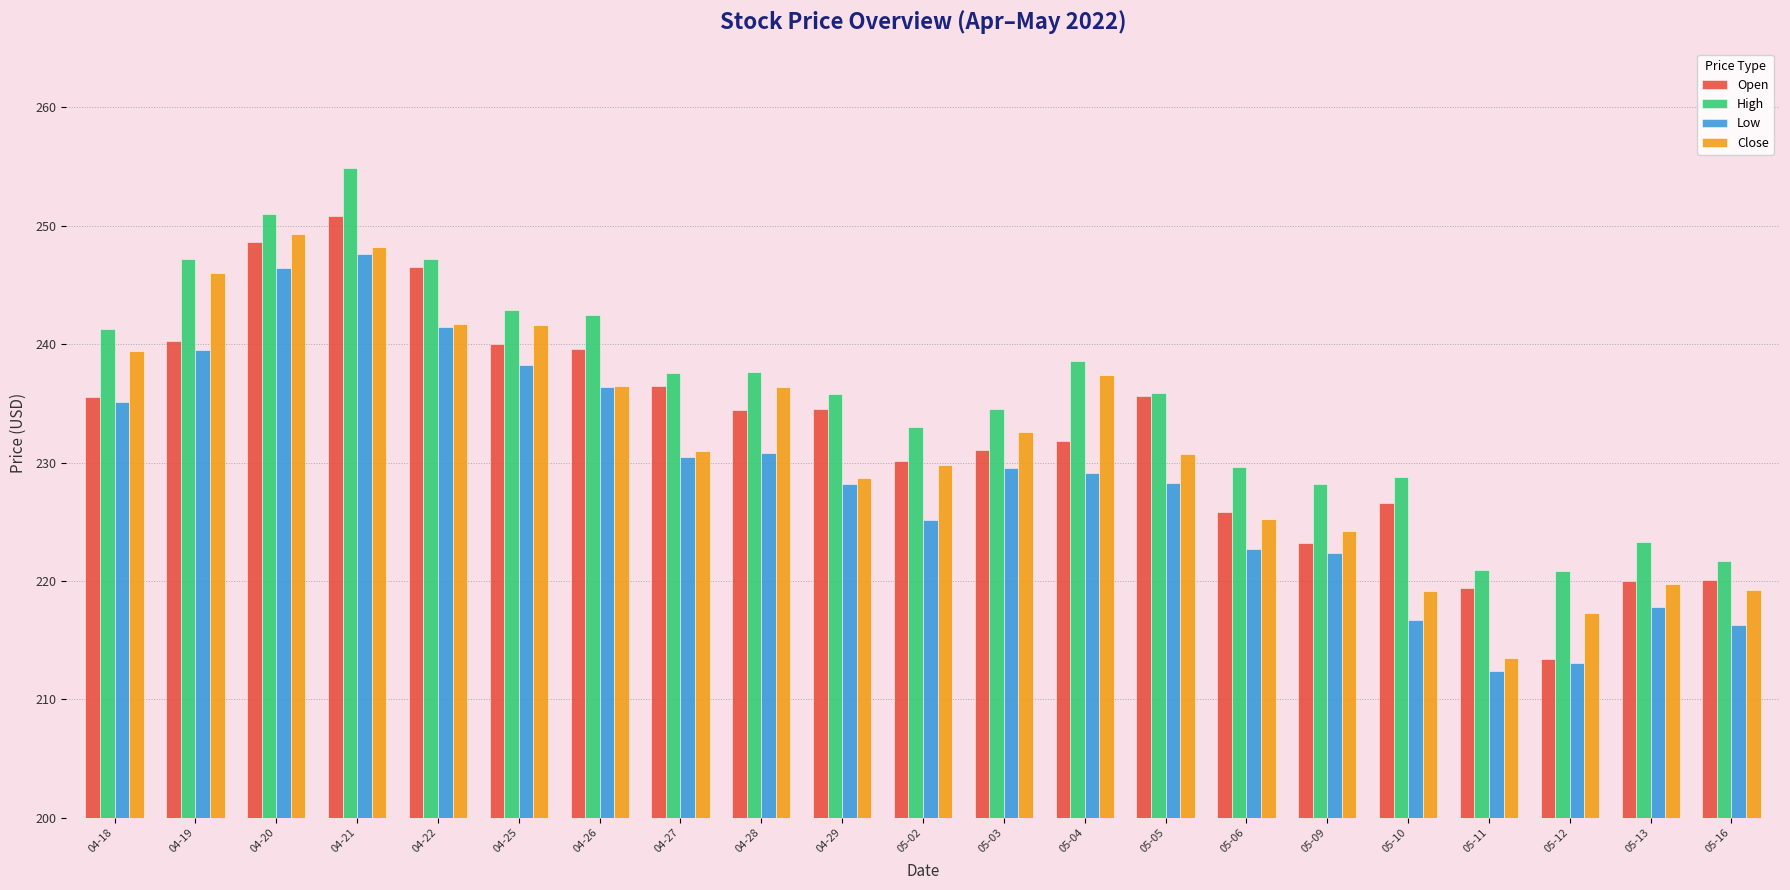

What is the total value across all series at 04-26?

955.0